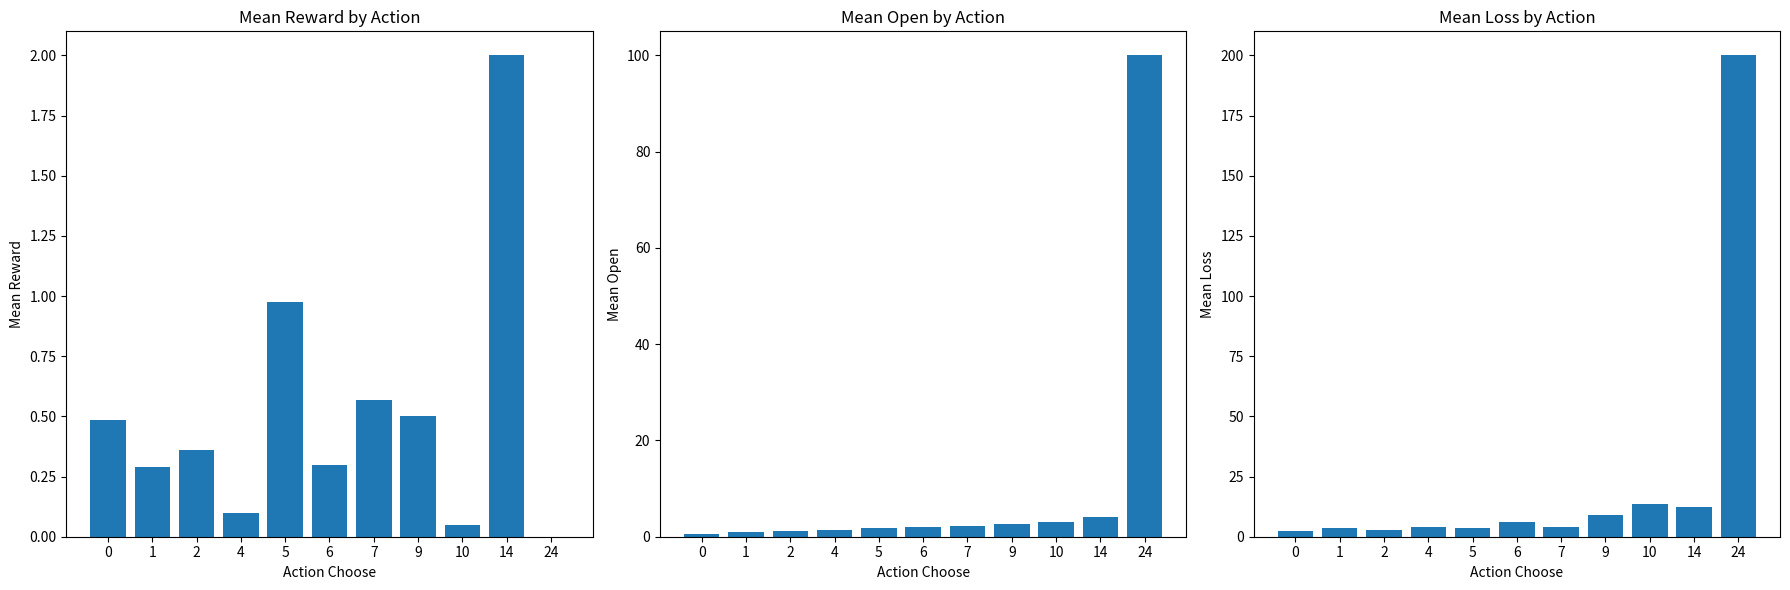

Reading right to left, extract all data points from this chart.

mean_reward: 0.0	2.0	0.0	0.5	0.6	0.3	1.0	0.1	0.4	0.3	0.5
mean_open: 100.0	4.0	3.0	2.6	2.2	2.1	1.7	1.5	1.1	0.9	0.5
mean_loss: 200.0	12.5	13.5	9.0	4.0	6.3	3.5	4.0	3.0	3.7	2.5